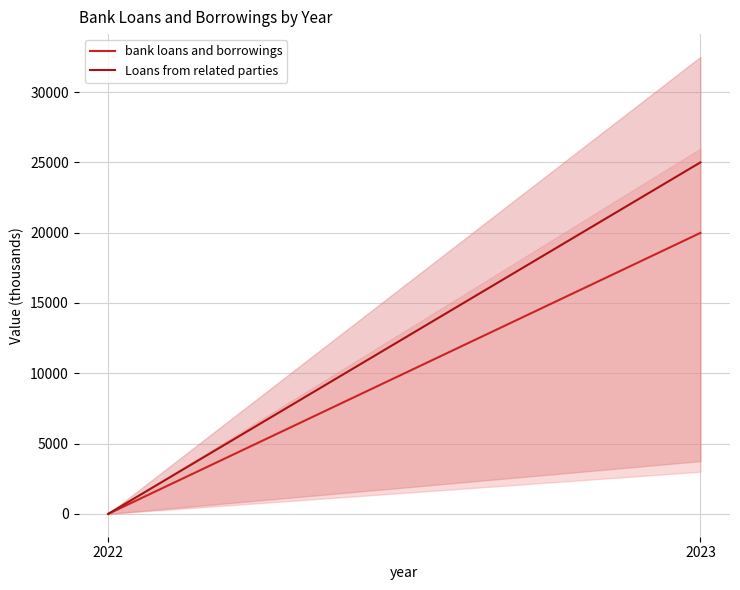

What is the difference between the Loans from related parties values at 2022 and 2023?

25000